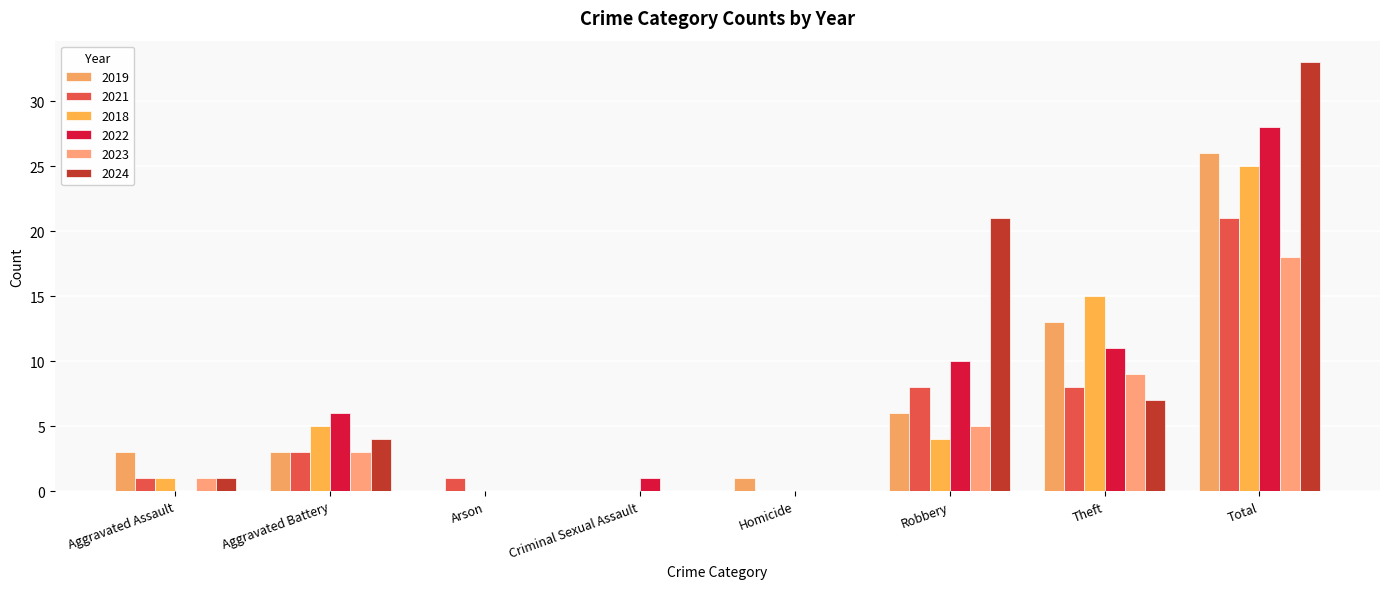

What are all the series names shown in the legend?

2019, 2021, 2018, 2022, 2023, 2024